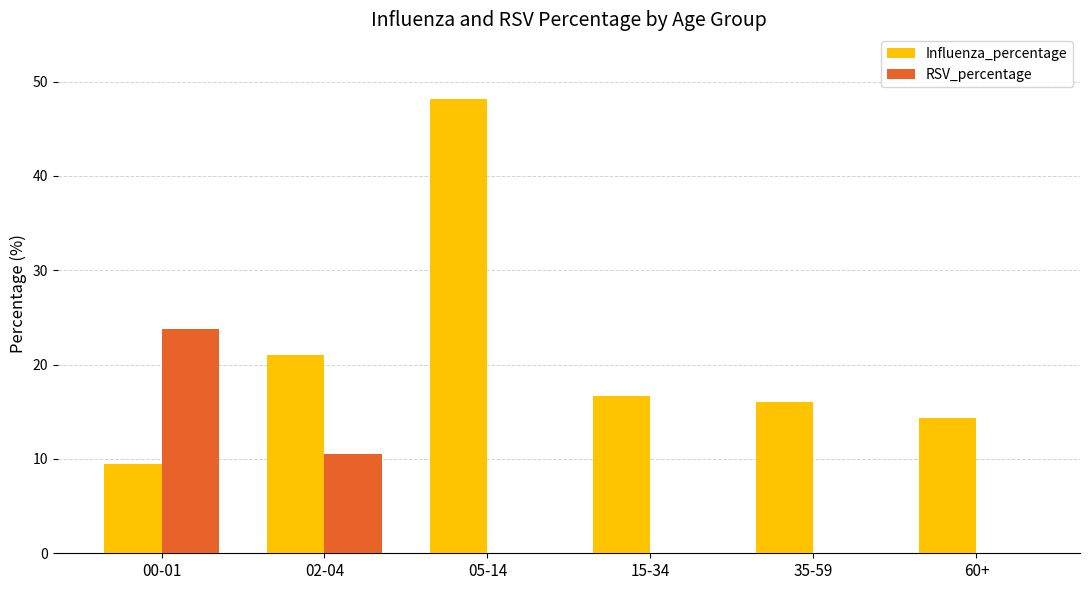

Reading left to right, transcribe all the data shown in this chart.

Influenza_percentage: 00-01=9.5	02-04=21.0	05-14=48.1	15-34=16.7	35-59=16.0	60+=14.3
RSV_percentage: 00-01=23.8	02-04=10.5	05-14=0.0	15-34=0.0	35-59=0.0	60+=0.0